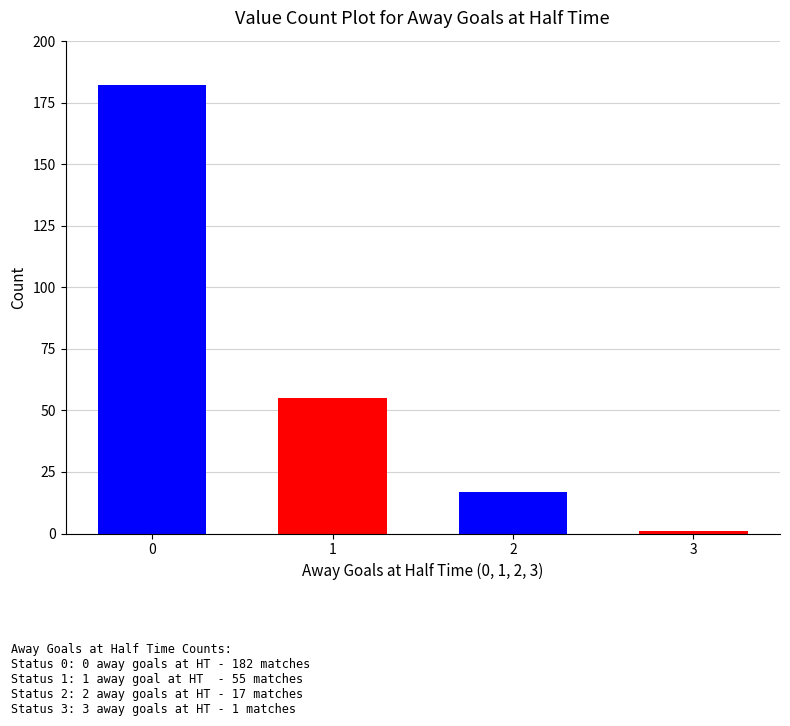

At which label is the value closest to 91?

1